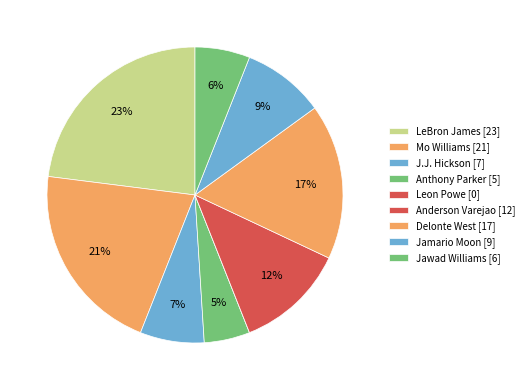

Which category has the biggest portion of the pie?

LeBron James